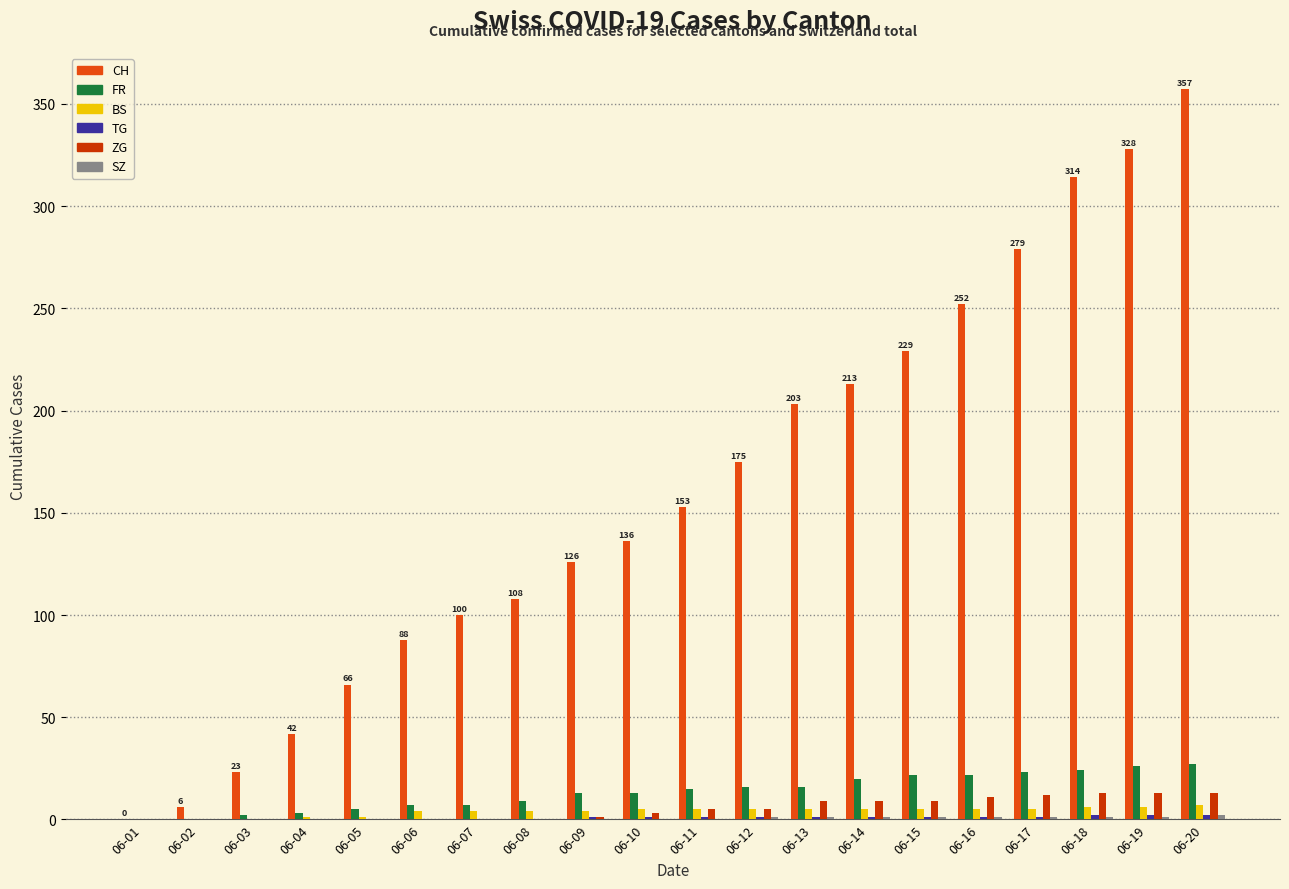

Between 06-13 and 06-20, which series saw the biggest shift?

CH